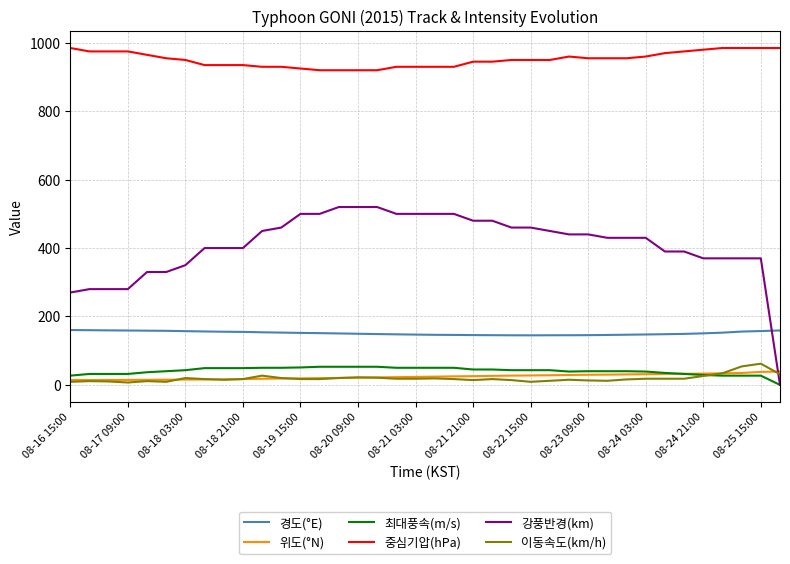

What is the highest value of the 이동속도(km/h) series?

62.0